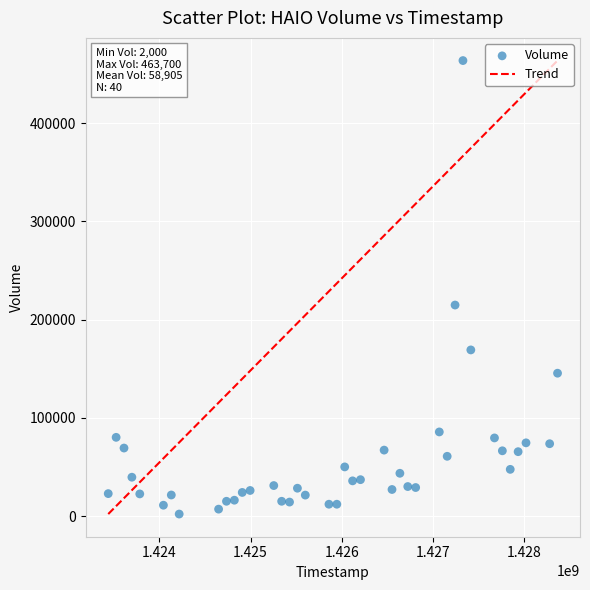

What Y value in the scatter plot is closest to 232850?

214800